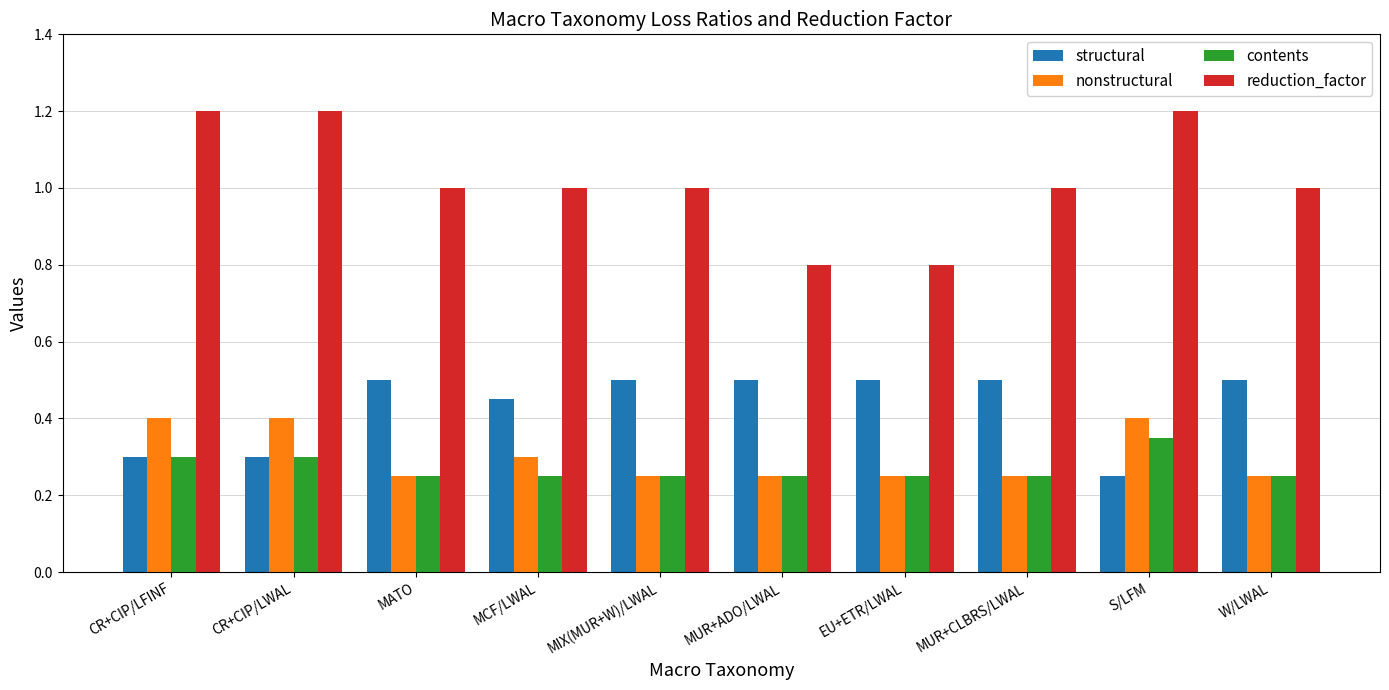

Is the value of nonstructural at MIX(MUR+W)/LWAL greater than the value of reduction_factor at MCF/LWAL?

No